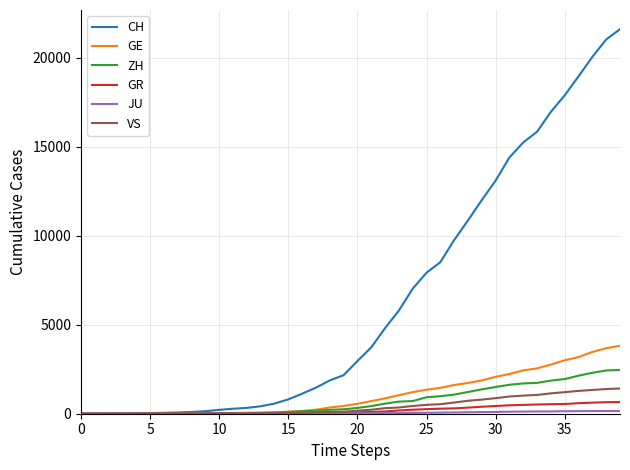

How many lines are shown in the chart?

6